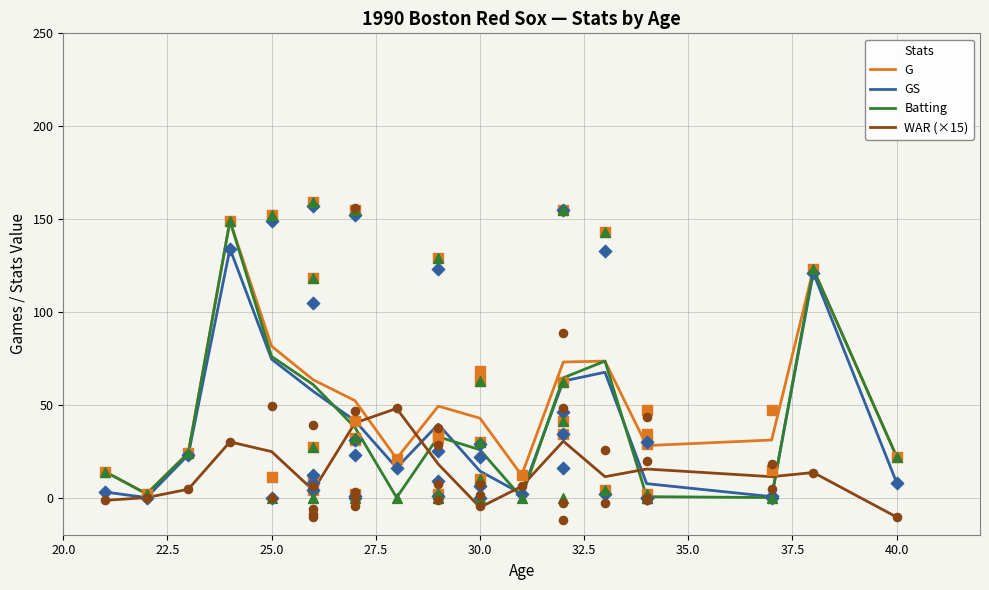

Which series has the largest total across all categories?

G